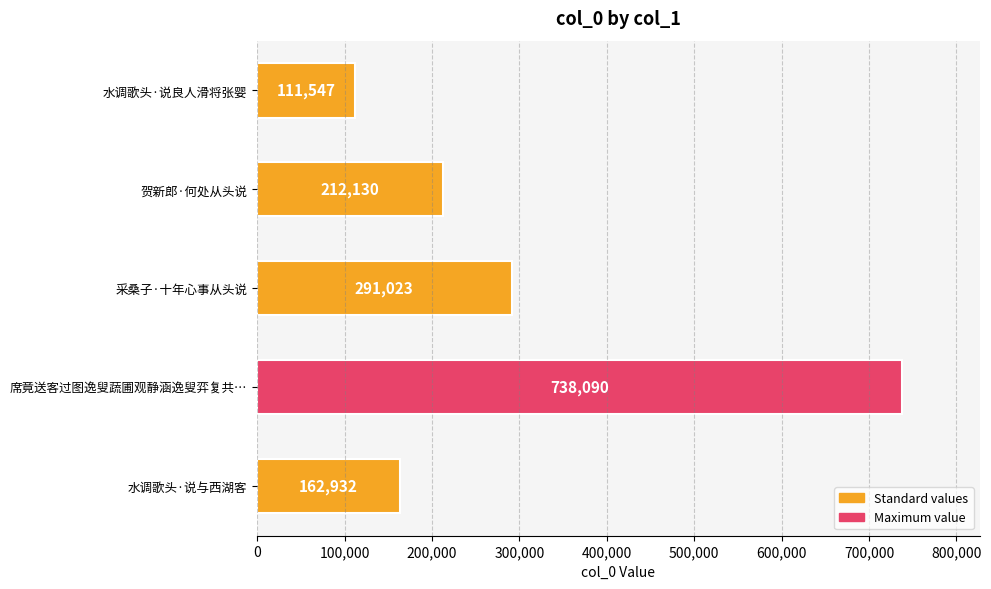

Rank the categories by value from highest to lowest.

席竟送客过图逸叟蔬圃观静涵逸叟弈复共…, 采桑子·十年心事从头说, 贺新郎·何处从头说, 水调歌头·说与西湖客, 水调歌头·说良人滑将张婴